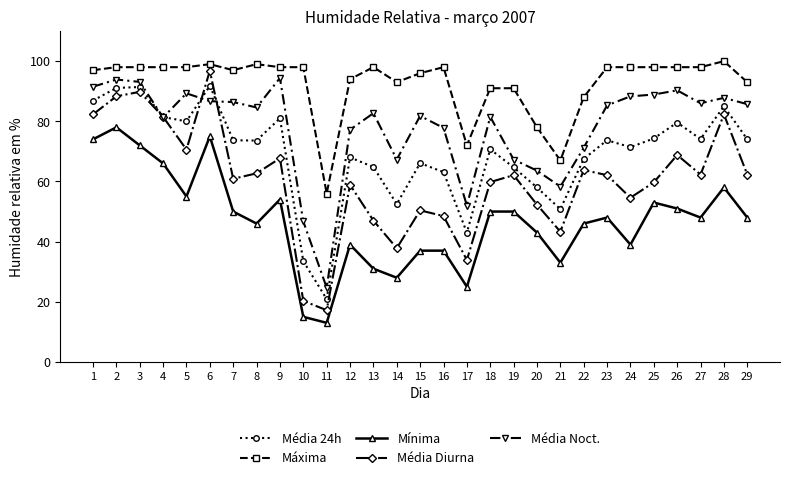

What is the minimum value shown in the chart?

13.0